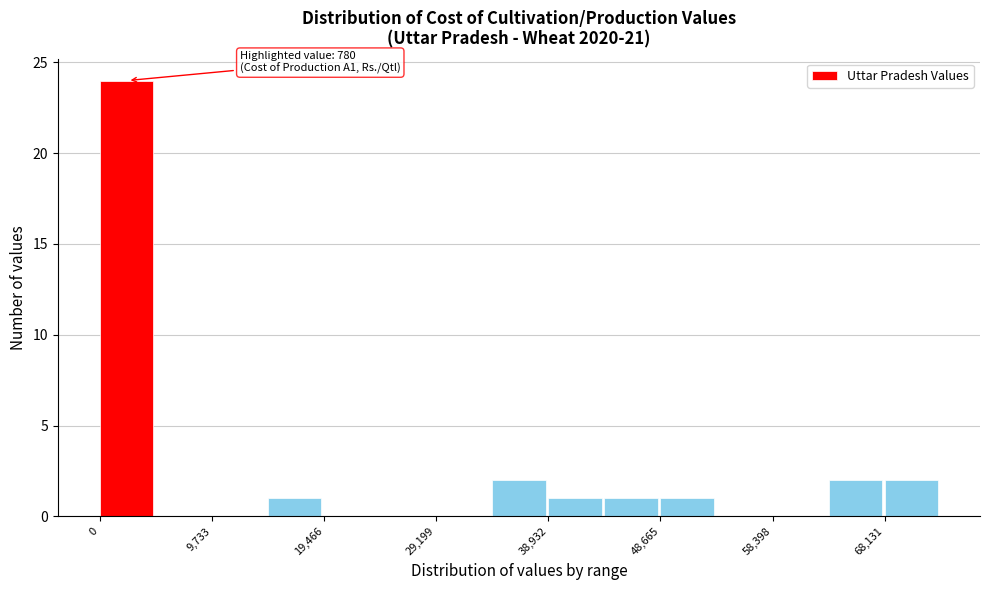

Over which range of the x-axis is the bar tallest?

0 to 5000